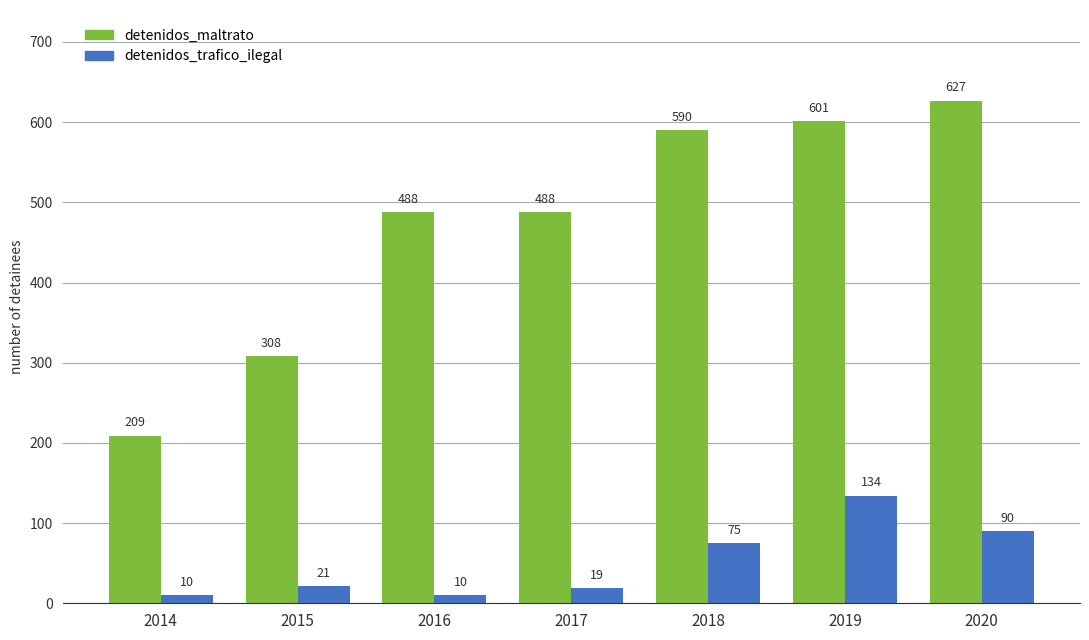

At which label does detenidos_trafico_ilegal reach its peak?

2019